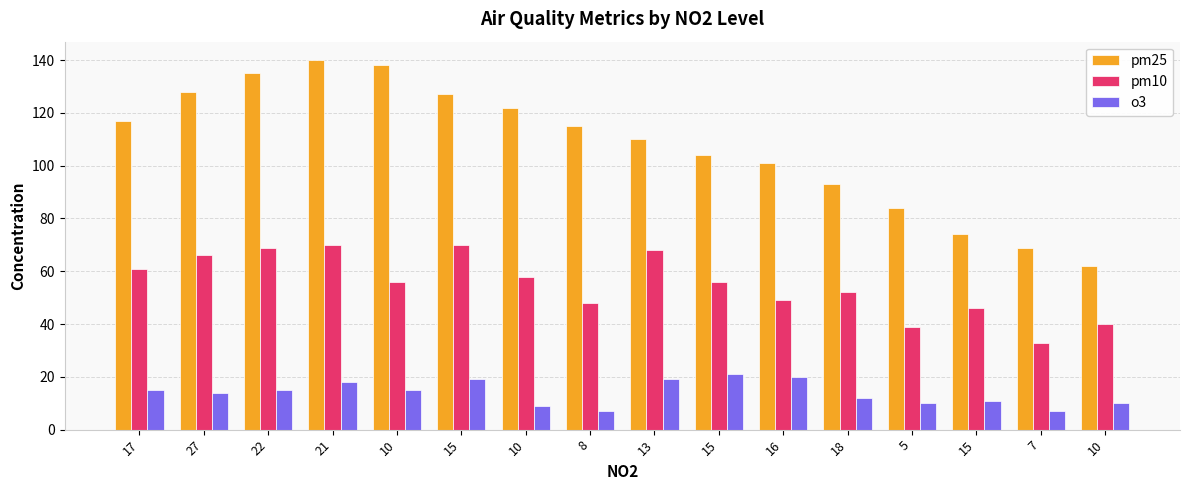

Are the bars grouped side by side (vs. stacked)?

Yes